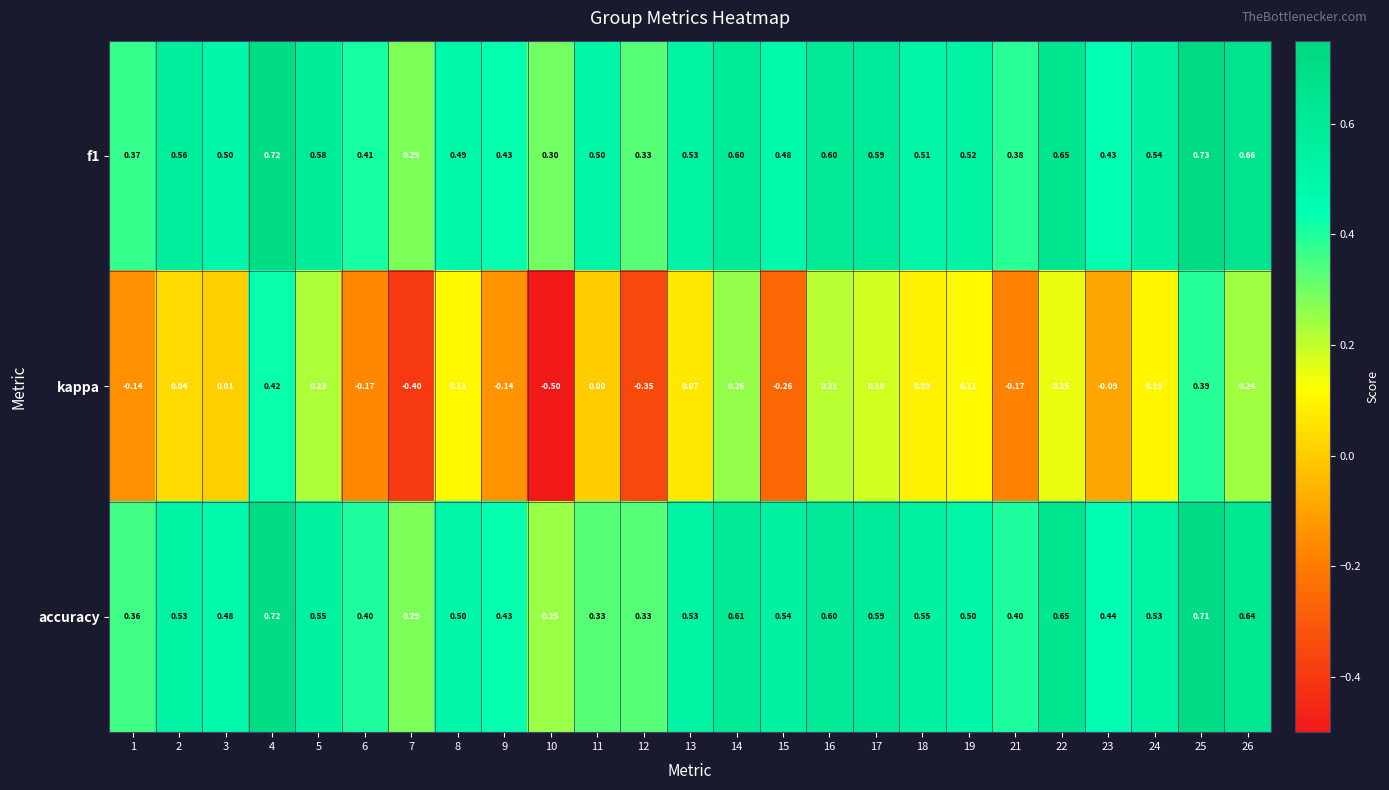

At which category does the chart reach its peak across all series?

25